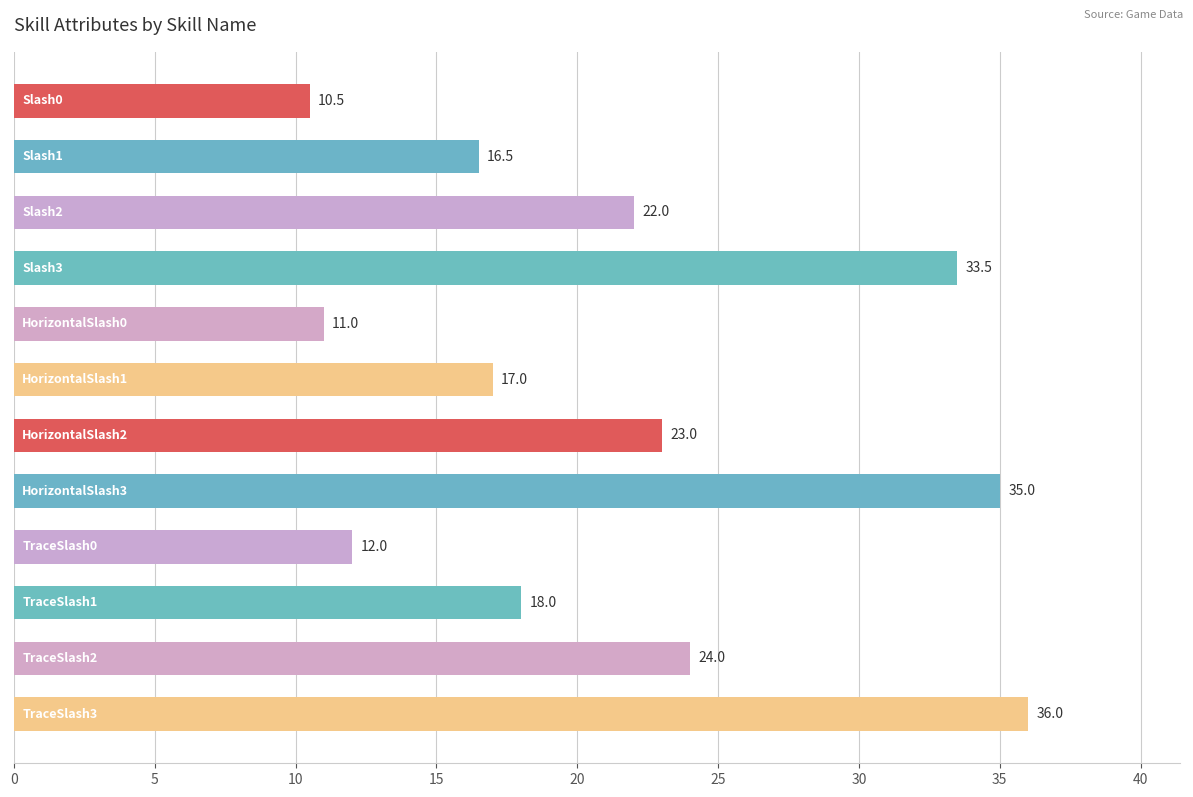

Reading top to bottom, extract all data points from this chart.

10.5	16.5	22.0	33.5	11.0	17.0	23.0	35.0	12.0	18.0	24.0	36.0